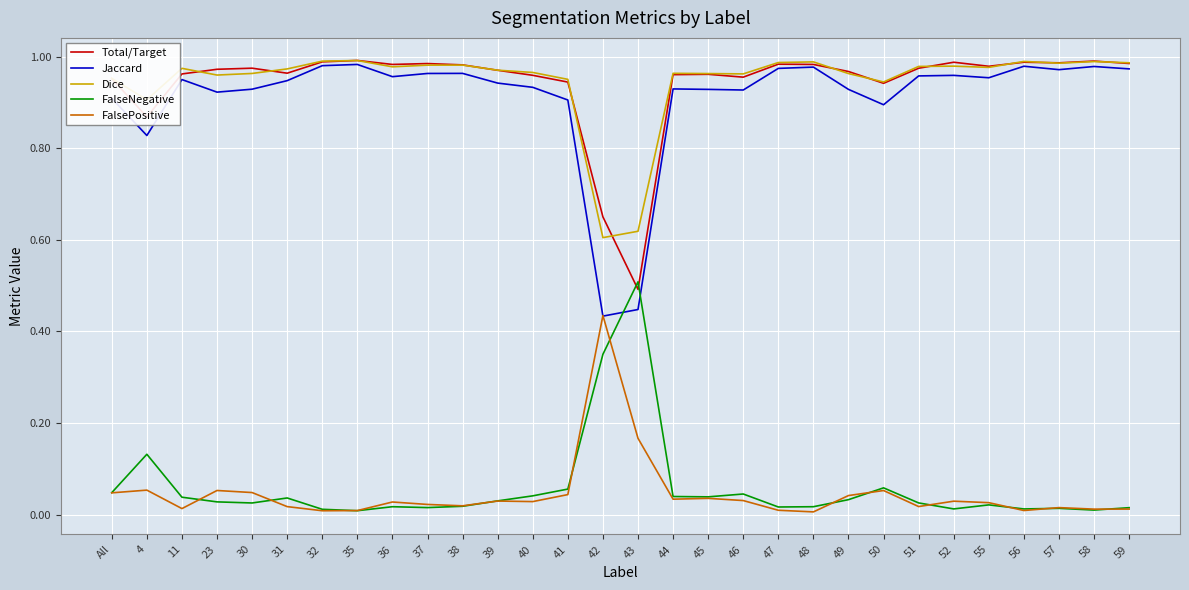

What position from the left is 41?

14